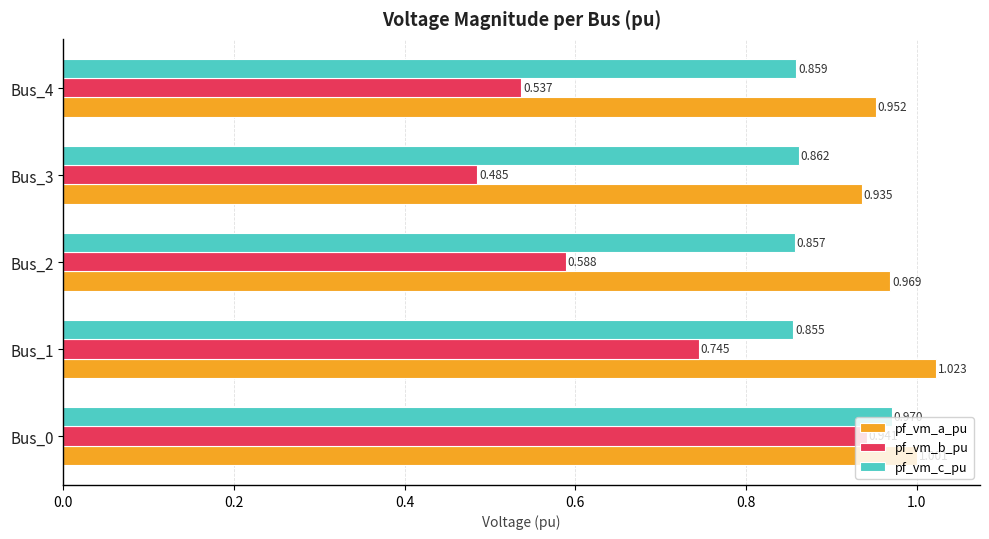

List the series in order of their peak value, highest first.

pf_vm_a_pu, pf_vm_c_pu, pf_vm_b_pu